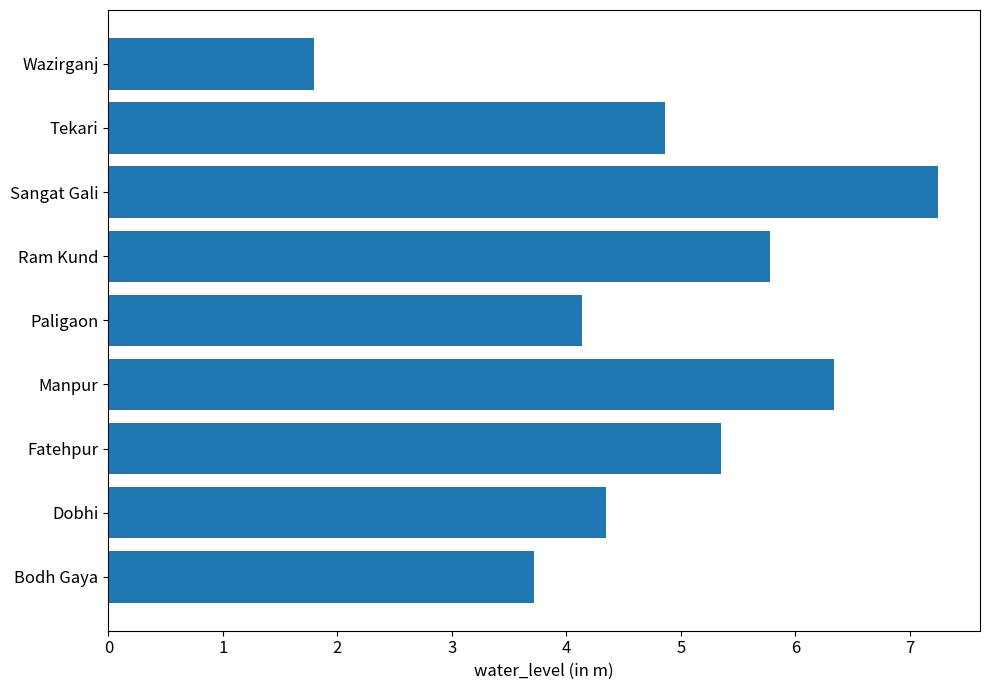

True or false: the data shows 5.8 at Ram Kund.

True